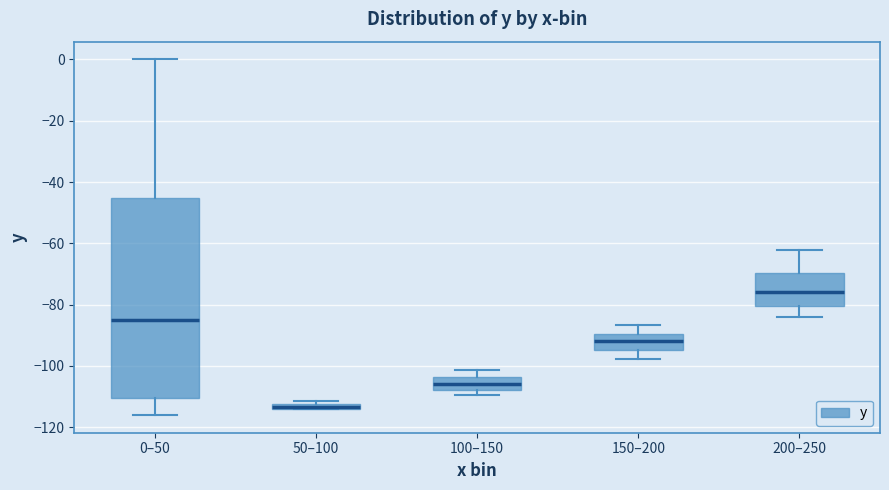

Where does the median line of the box for 200–250 sit on the y-axis? The values are not printed on the chart, so give them approximately, as read against the axis.

-76